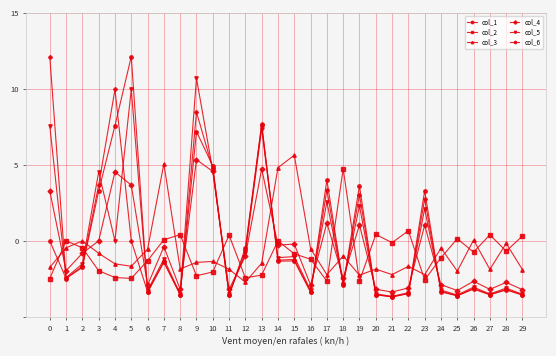

Is this an area chart (filled region under the line)?

No